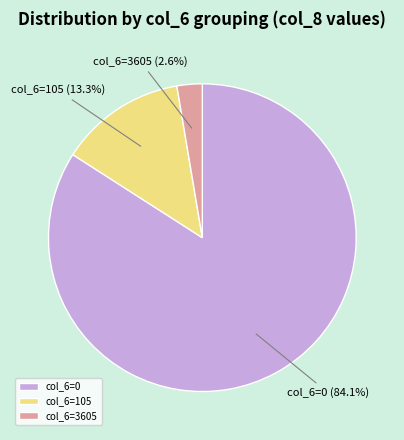

Which slice is the largest?

col_6=0